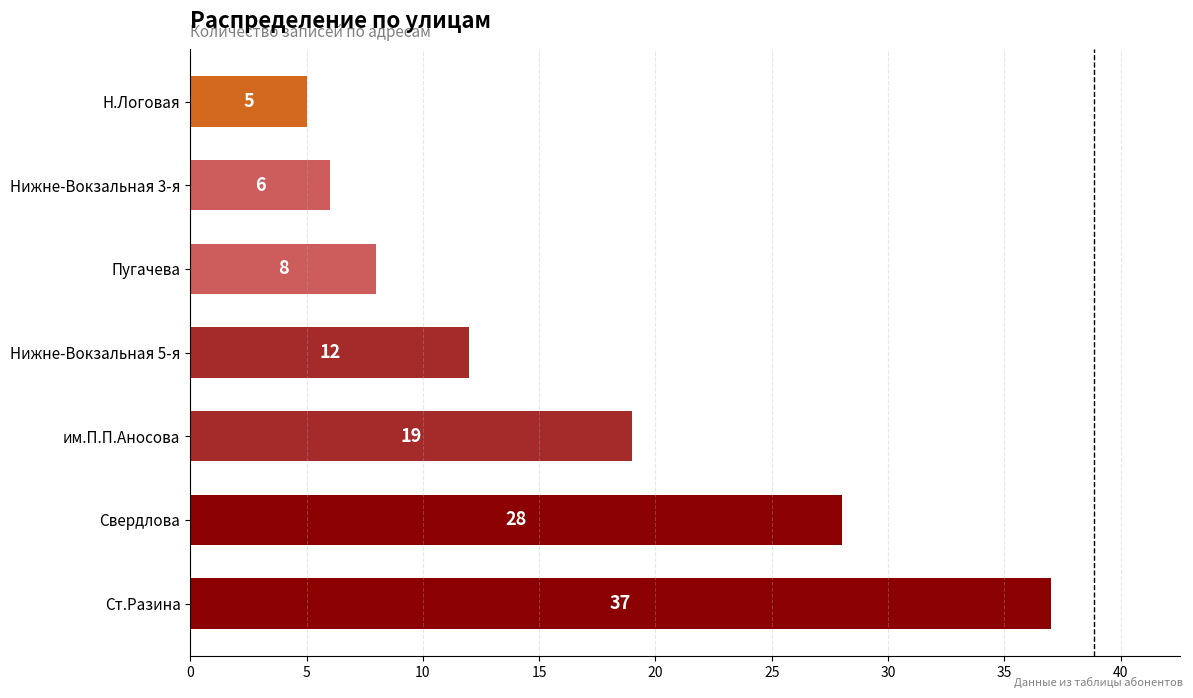

What is the greatest value displayed?

37